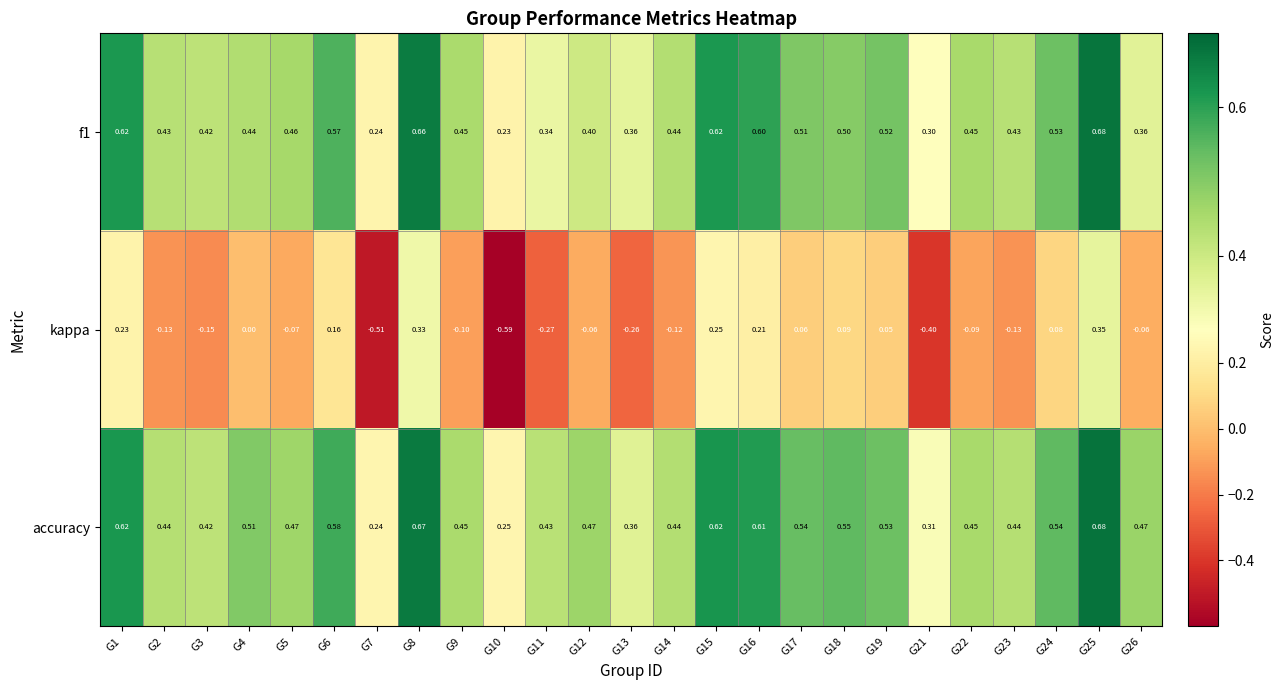

Which series has the largest total across all categories?

accuracy